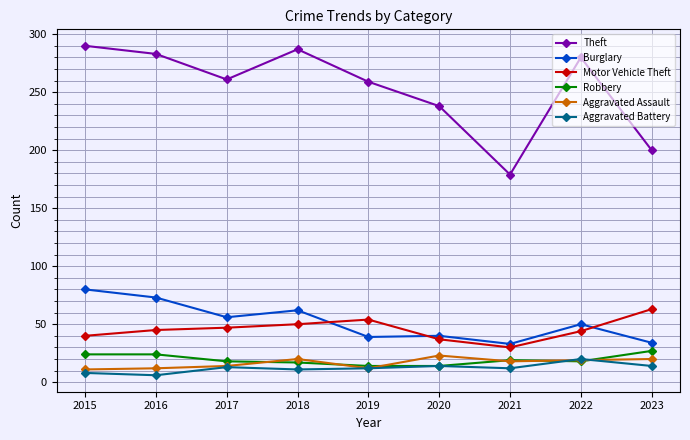

True or false: Aggravated Assault has a value of 6 at 2020.

False